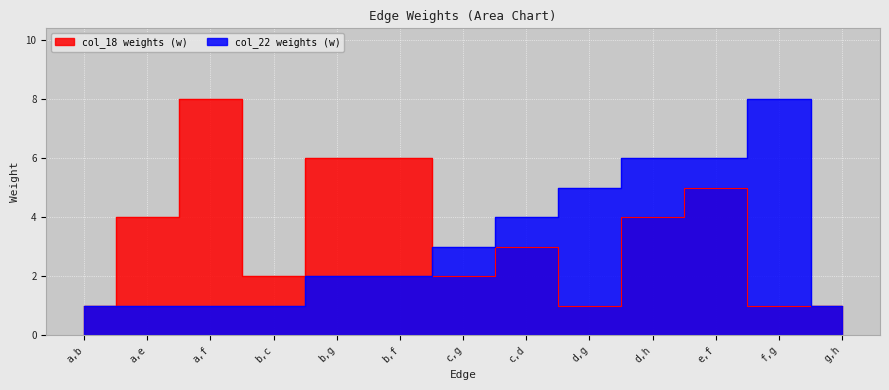

What is the label of the 5th point from the left?

b,g